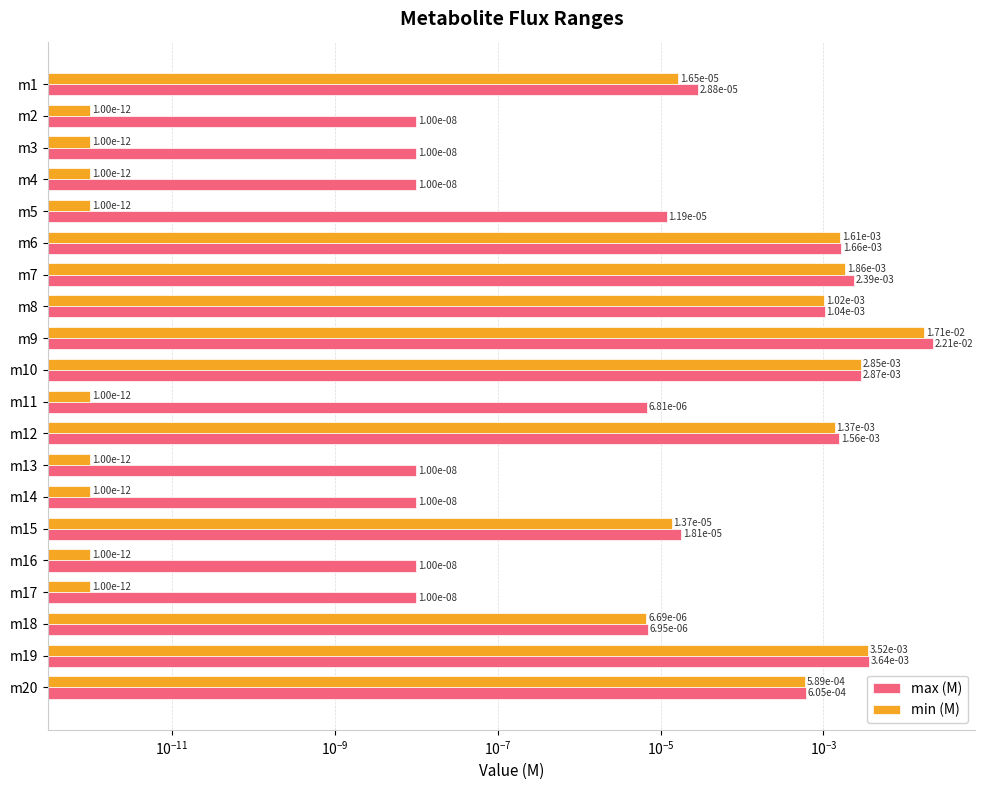

How many series are shown in this chart?

2